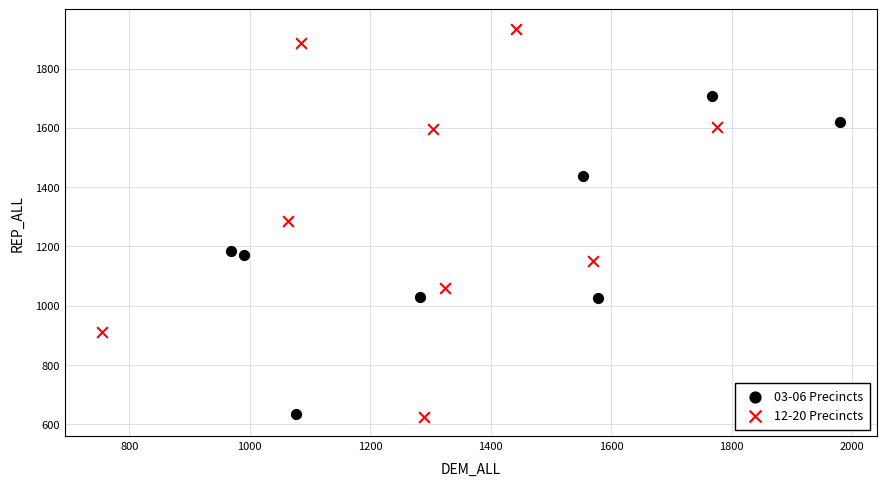

Which series has the largest Y range (max minus min)?

12-20 Precincts